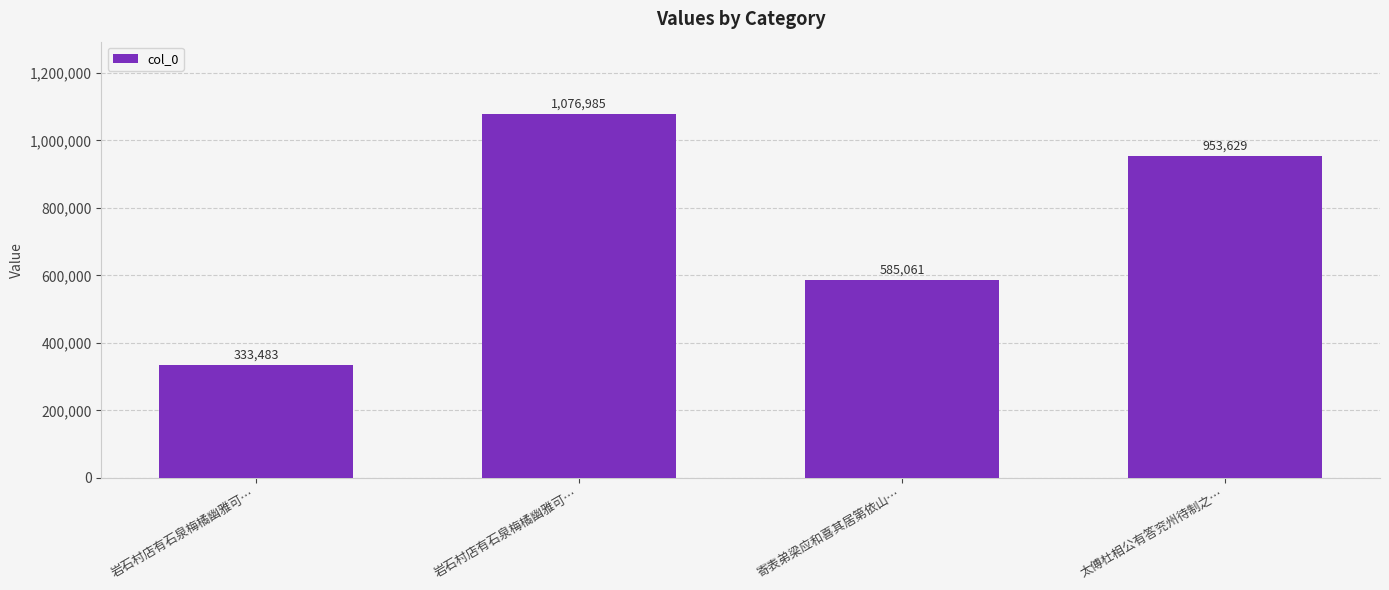

Reading right to left, what are all the values shown in this chart?

太傅杜相公有答兖州待制之…=953629	寄表弟梁应和喜其居第依山…=585061	岩石村店有石泉梅橘幽雅可…=1076985	岩石村店有石泉梅橘幽雅可…=333483